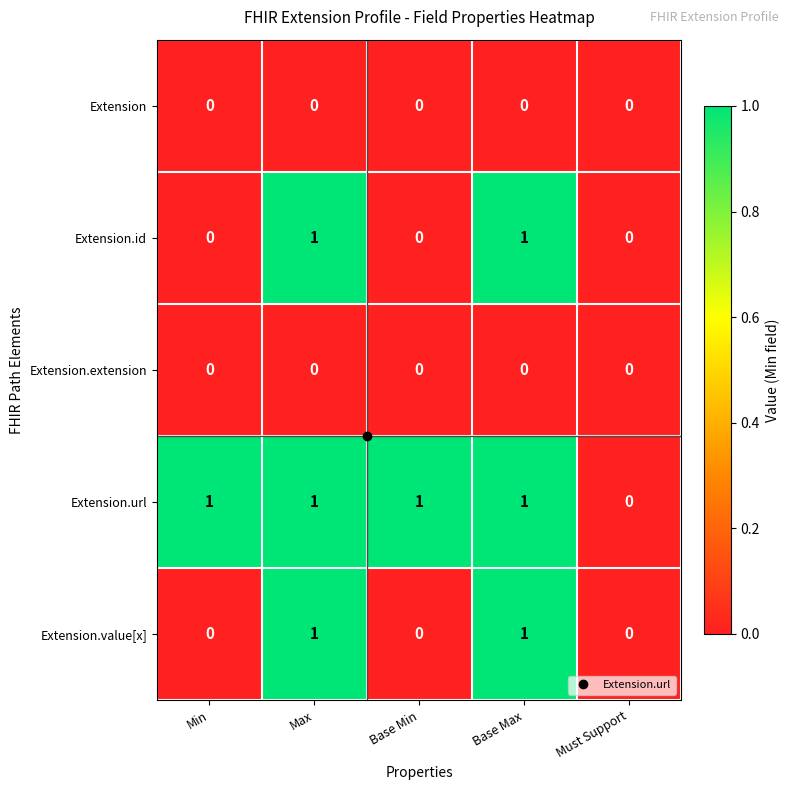

How many Extension.id values are between 0 and 1?

5